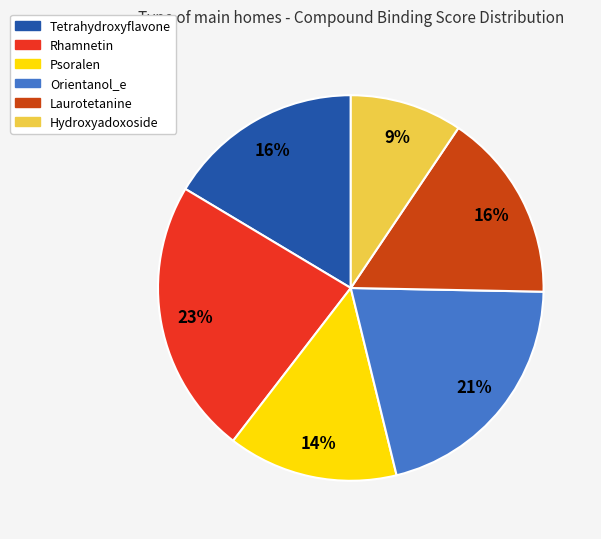

Which category has the biggest portion of the pie?

Rhamnetin